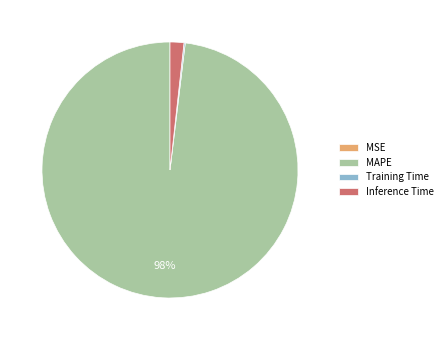

The MAPE slice represents 98% of the pie. True or false?

True